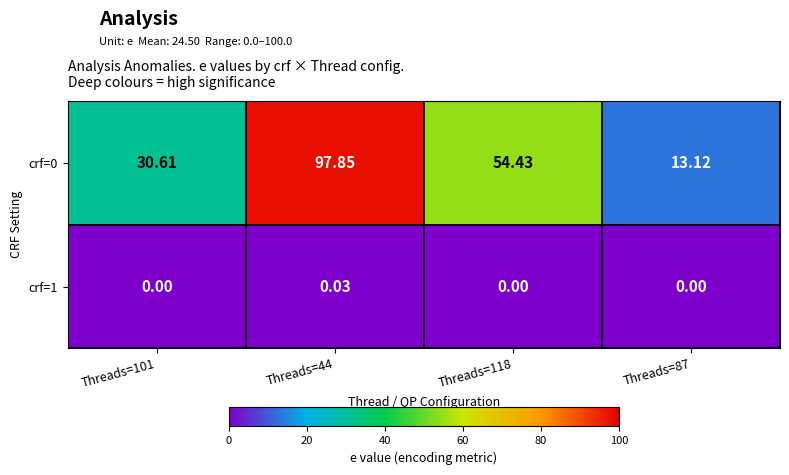

Is the value of crf=1 at Threads=101 greater than the value of crf=0 at Threads=101?

No